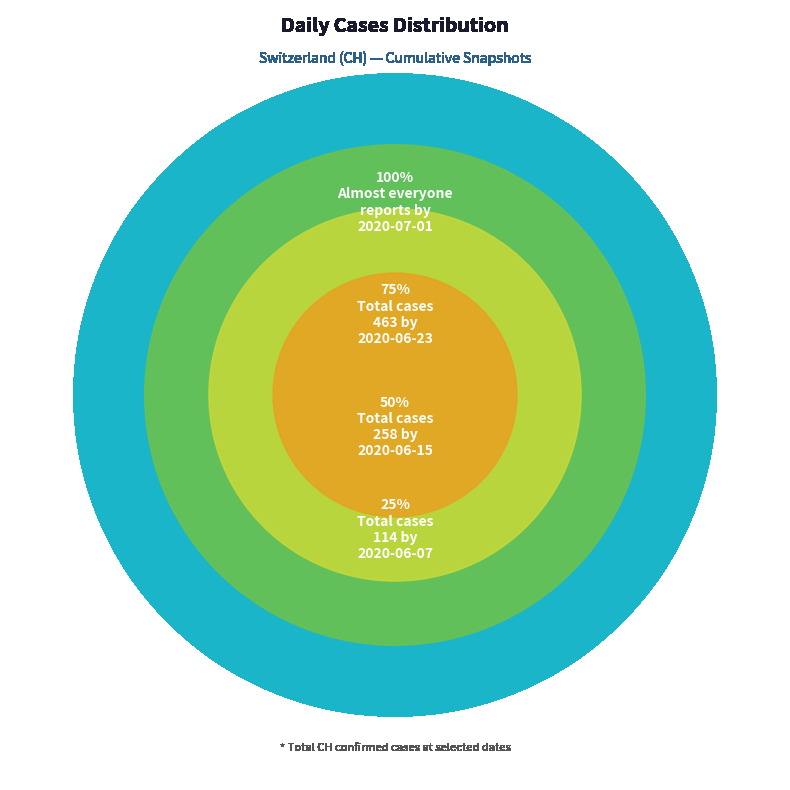

Is 2020-06-25 the majority of the pie?

No